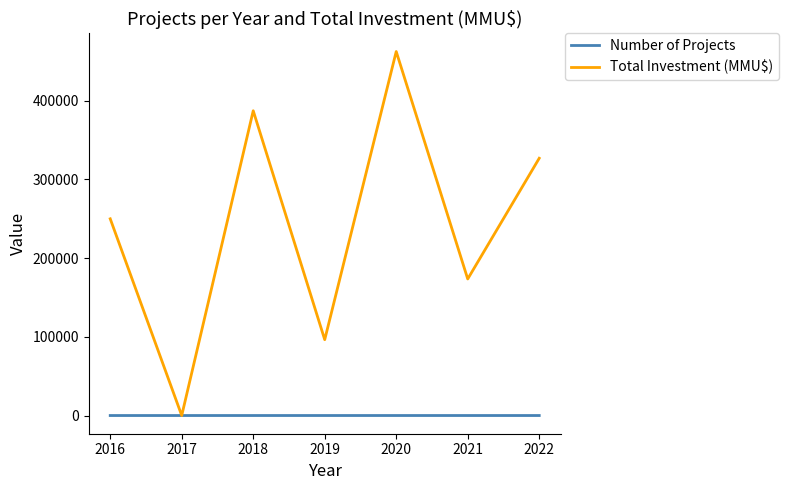

List the series in order of their peak value, highest first.

Total Investment (MMU$), Number of Projects